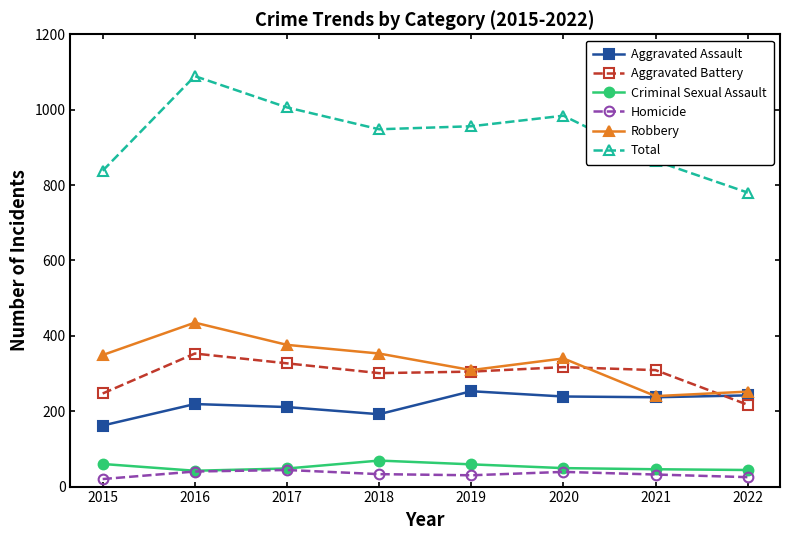

How many lines are shown in the chart?

6